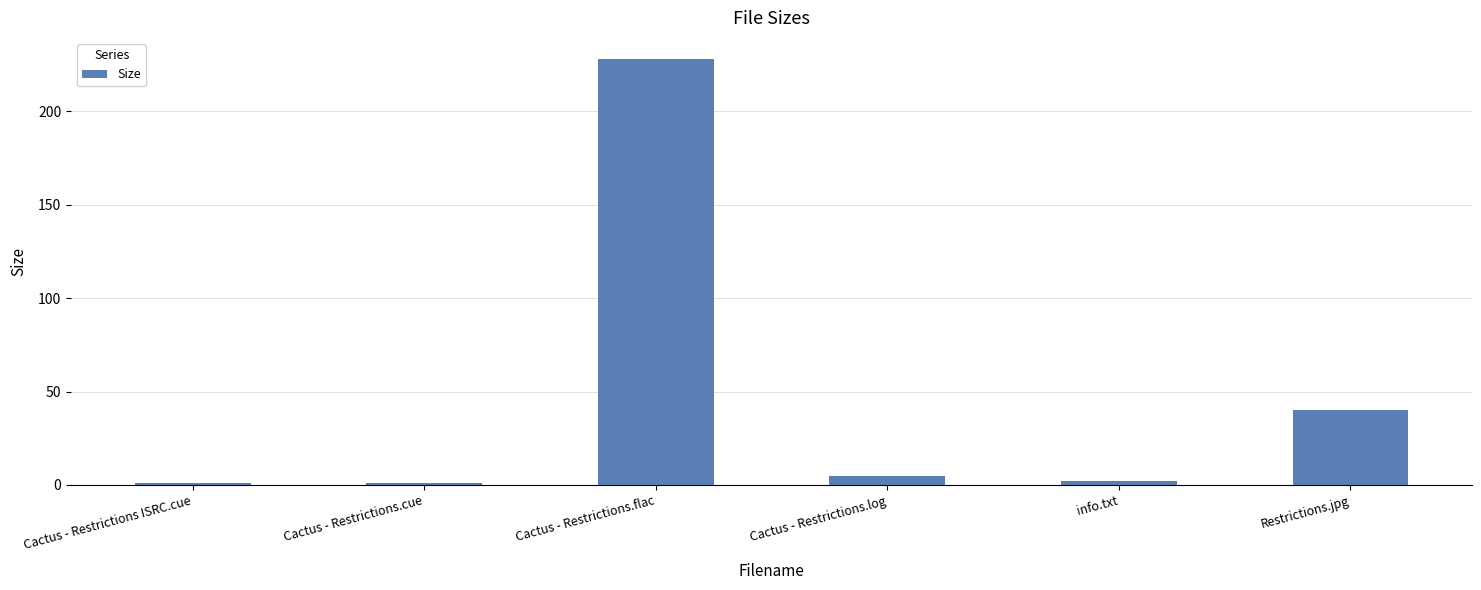

What is the label of the 2nd bar from the right?

info.txt